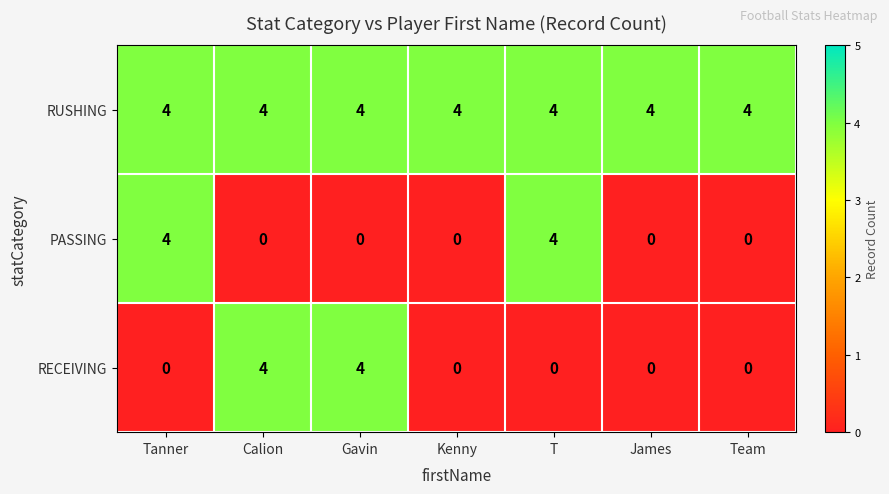

Is the value of RECEIVING at Tanner greater than the value of RUSHING at T?

No